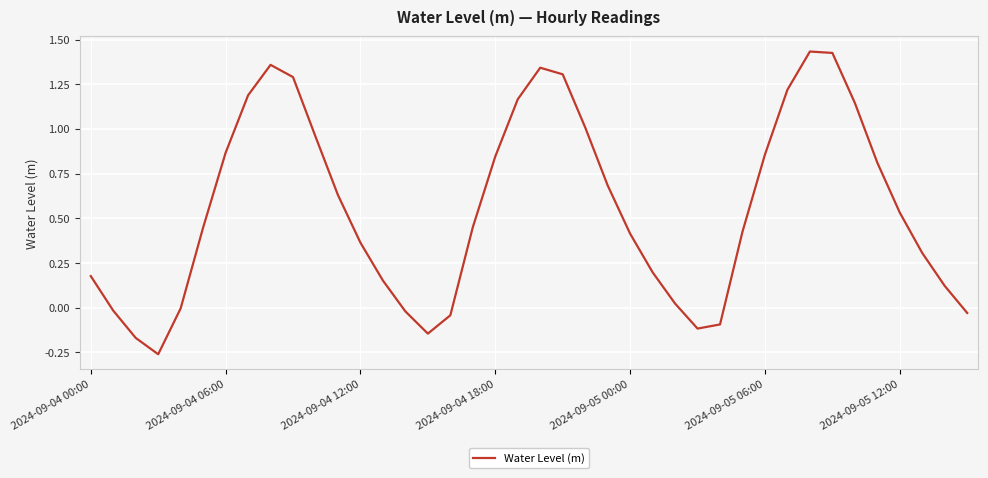

Does the chart display data point markers on the line(s)?

No